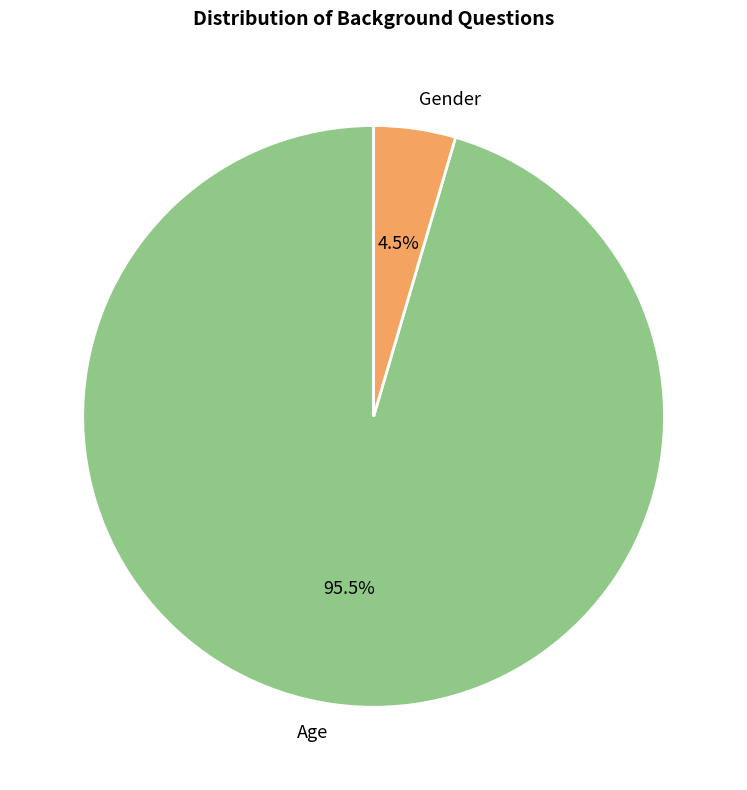

Is there a majority slice in this chart?

Yes